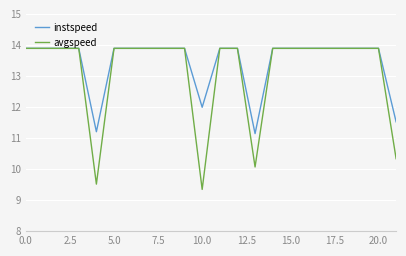

Reading left to right, extract all data points from this chart.

instspeed: 13.9	13.9	13.9	13.9	11.2	13.9	13.9	13.9	13.9	13.9	12.0	13.9	13.9	11.1	13.9	13.9	13.9	13.9	13.9	13.9	13.9	11.5
avgspeed: 13.9	13.9	13.9	13.9	9.5	13.9	13.9	13.9	13.9	13.9	9.3	13.9	13.9	10.1	13.9	13.9	13.9	13.9	13.9	13.9	13.9	10.3